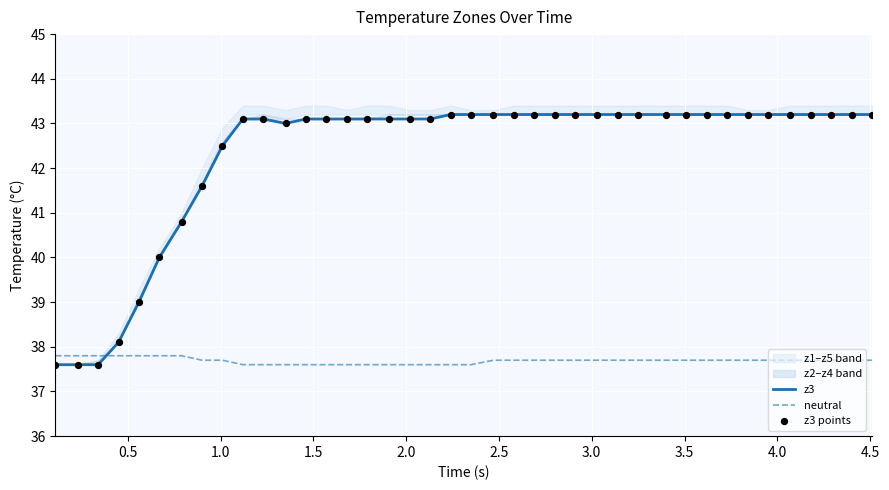

Which series has the largest total across all categories?

z3